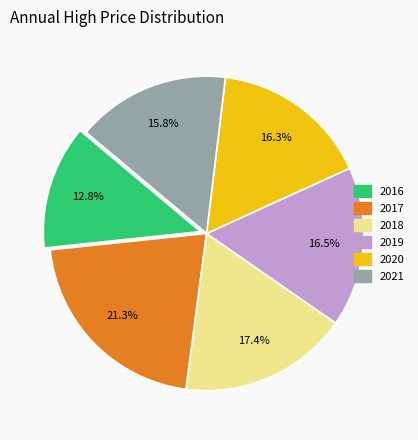

To the nearest percent, what is the average slice percentage?

17%